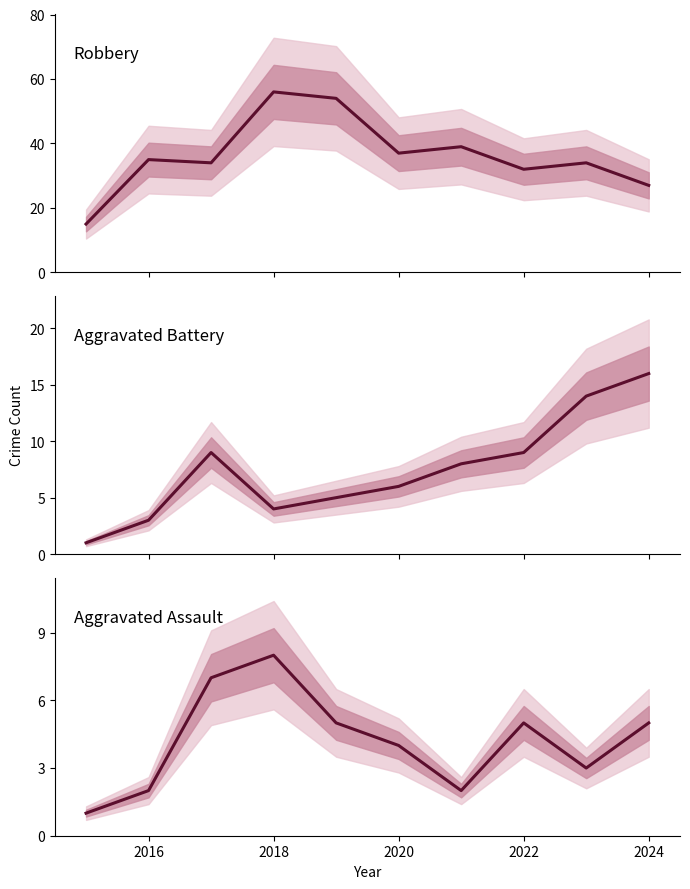

What is the difference between the highest and lowest values at 2024?

22